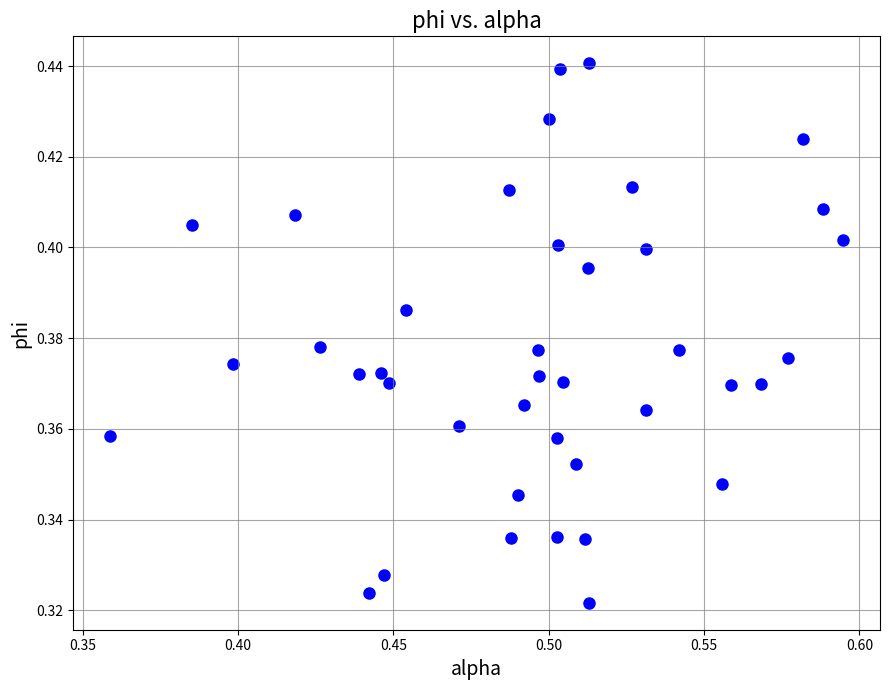

How many data points are displayed?

40